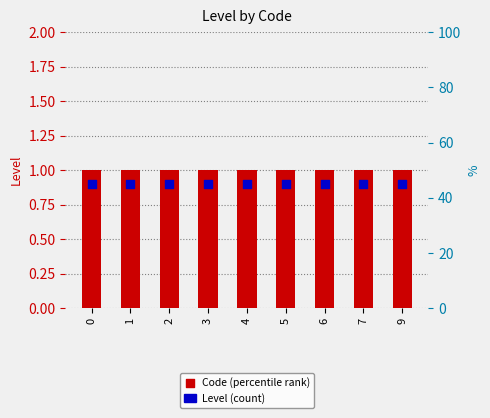

Which series has the widest spread of Y values?

Level (count)